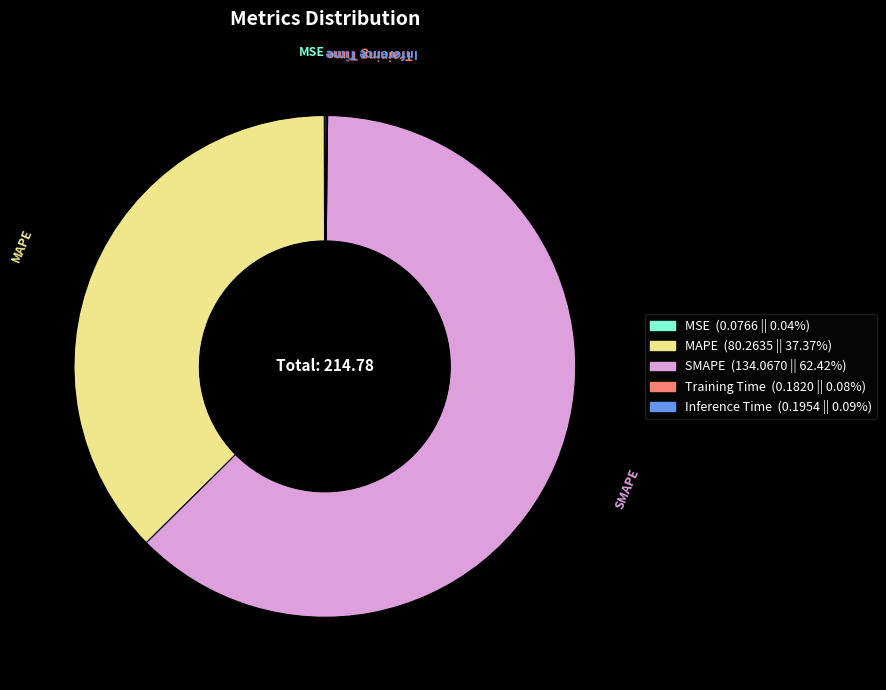

What is the largest slice in the pie chart?

SMAPE